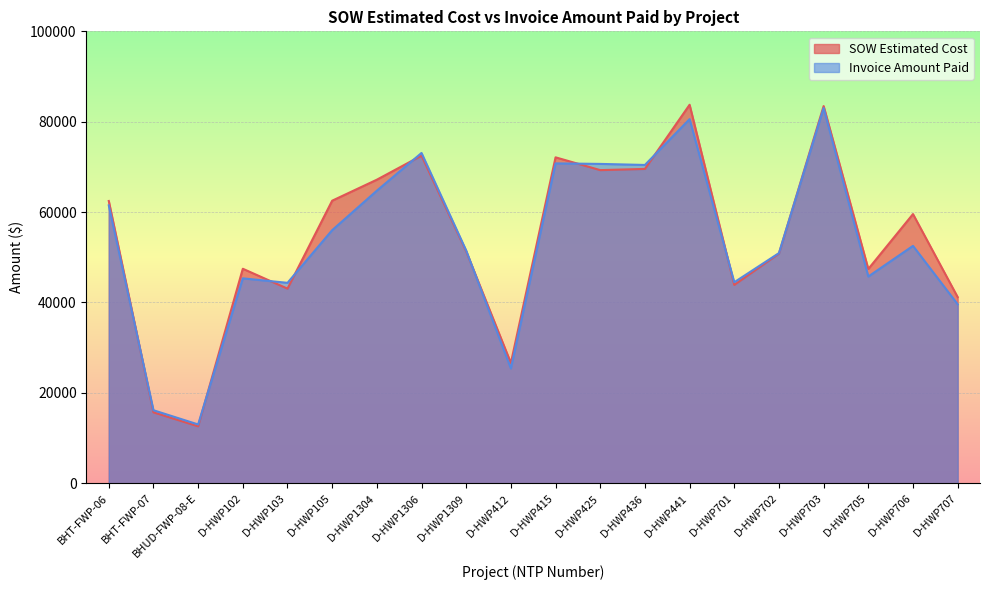

At which label does Invoice Amount Paid first exceed 52525?

BHT-FWP-06